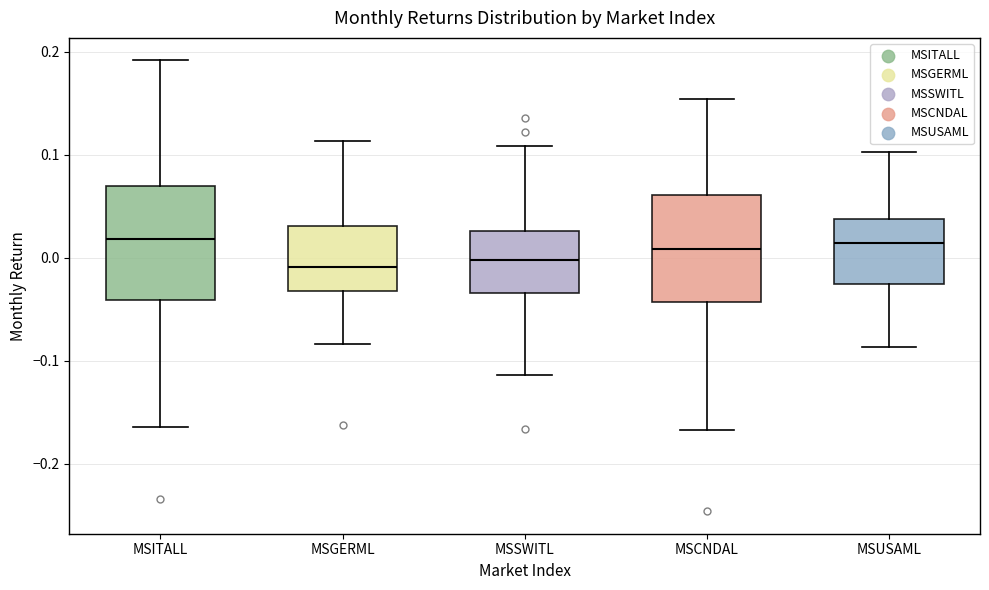

Reading left to right, transcribe this box plot: for each box, give where its median line is, the range the box spans, and where its two whiskers end, as read against the y-axis. The values are not printed on the chart, so give them approximately, as read against the axis.

MSITALL: median 0.02, box -0.04 to 0.07, whiskers -0.16 to 0.19
MSGERML: median -0.01, box -0.03 to 0.03, whiskers -0.08 to 0.11
MSSWITL: median 0.00, box -0.03 to 0.03, whiskers -0.11 to 0.11
MSCNDAL: median 0.01, box -0.04 to 0.06, whiskers -0.17 to 0.15
MSUSAML: median 0.01, box -0.03 to 0.04, whiskers -0.09 to 0.10